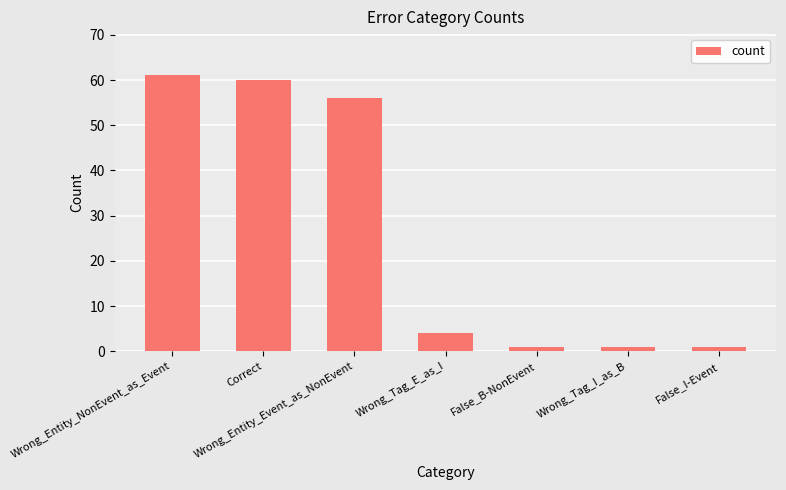

Reading left to right, list all the values displayed in this chart.

61	60	56	4	1	1	1